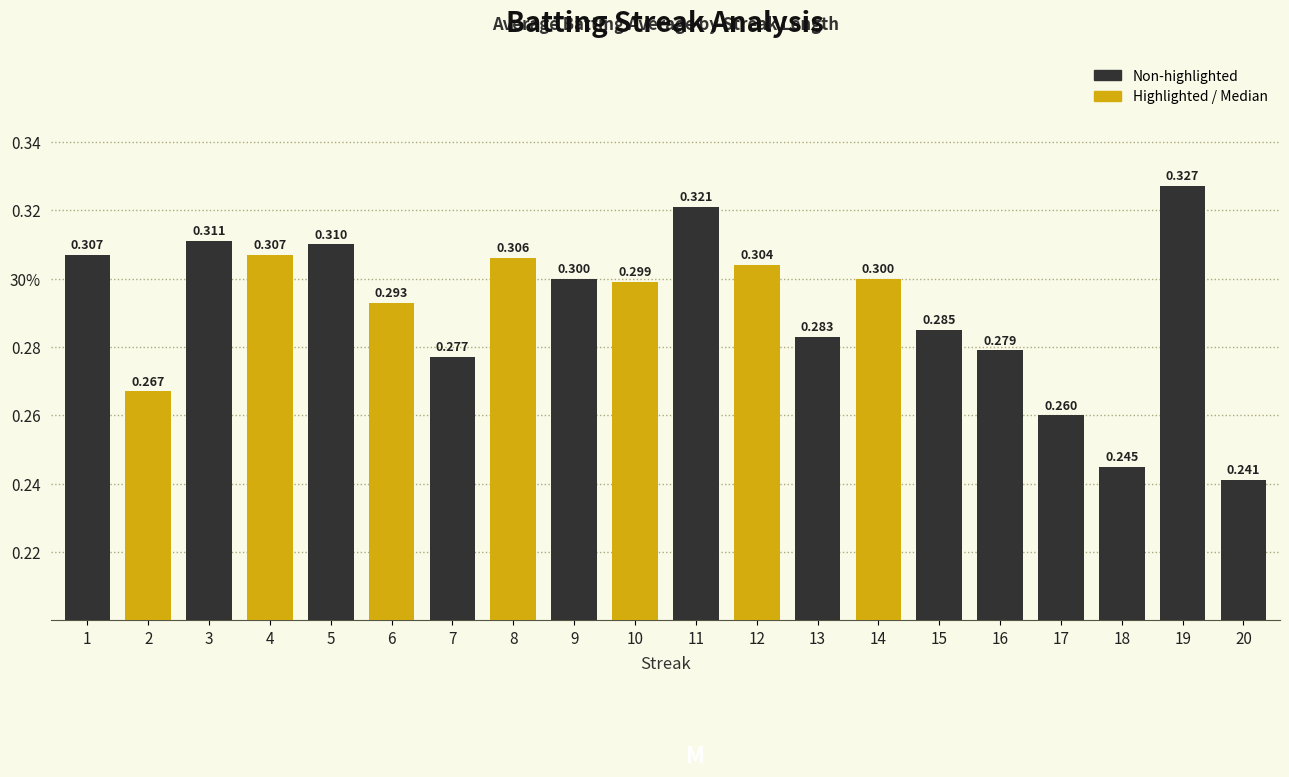

What is the difference between the maximum and minimum values?

0.1